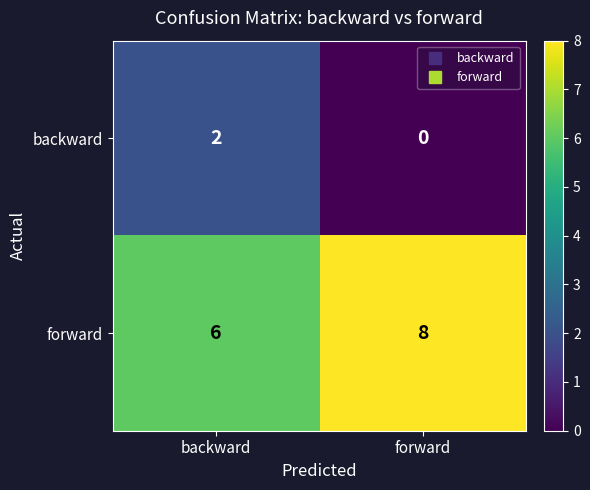

What is the total value across all series at forward?

8